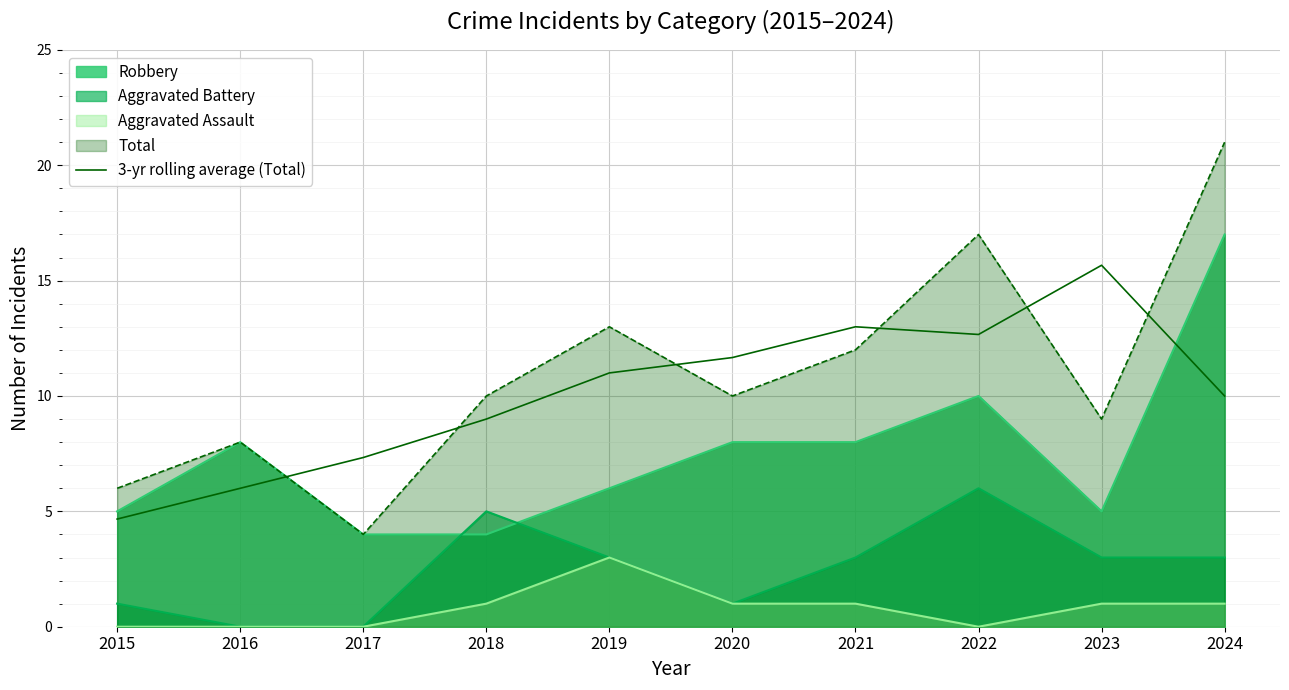

What is the maximum value shown in the chart?

21.0